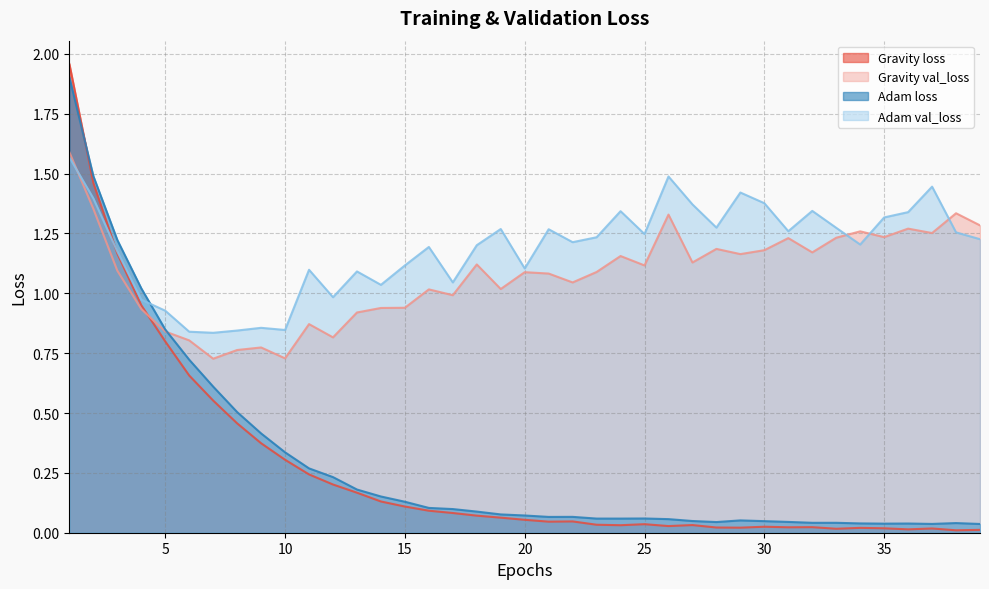

True or false: Adam loss and Gravity val_loss intersect in this chart.

True